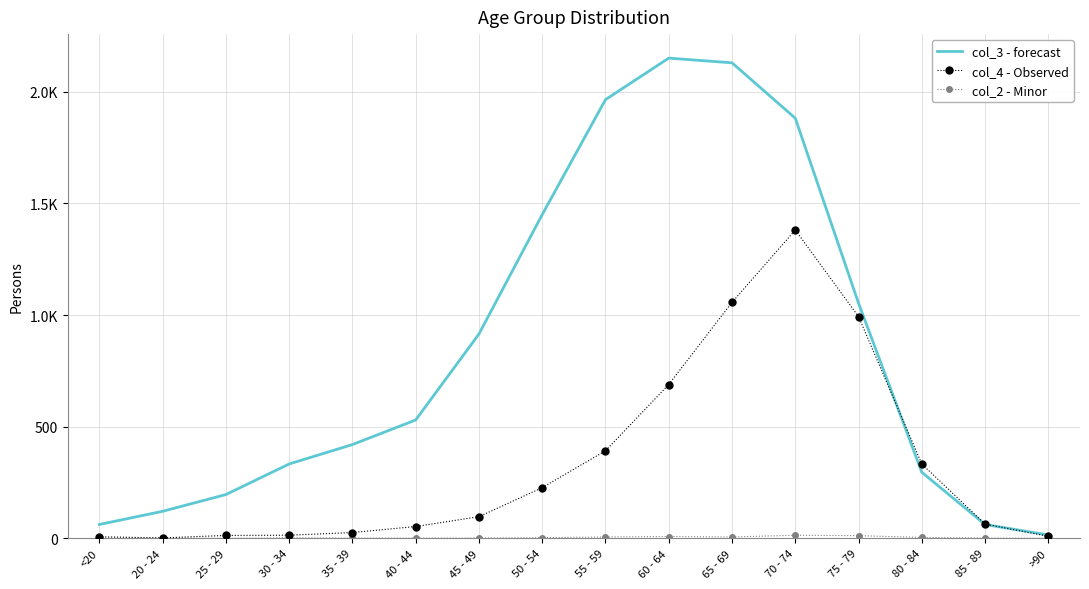

Reading left to right, extract all data points from this chart.

col_3 - forecast: 62	121	196	333	420	530	915	1450	1965	2151	2130	1882	1053	296	62	15
col_4 - Observed: 7	2	13	14	26	53	97	227	392	689	1057	1381	993	333	64	9
col_2 - Minor: 0	1	0	2	1	1	1	3	6	8	6	14	12	4	1	0